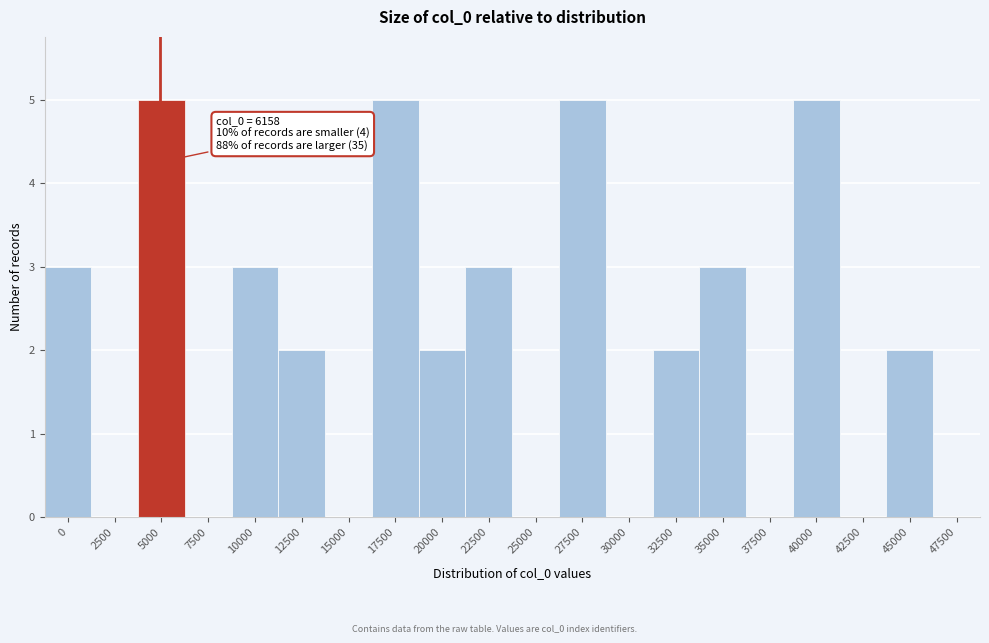

Reading right to left, extract all data points from this chart.

47500=0	45000=2	42500=0	40000=5	37500=0	35000=3	32500=2	30000=0	27500=5	25000=0	22500=3	20000=2	17500=5	15000=0	12500=2	10000=3	7500=0	5000=5	2500=0	0=3